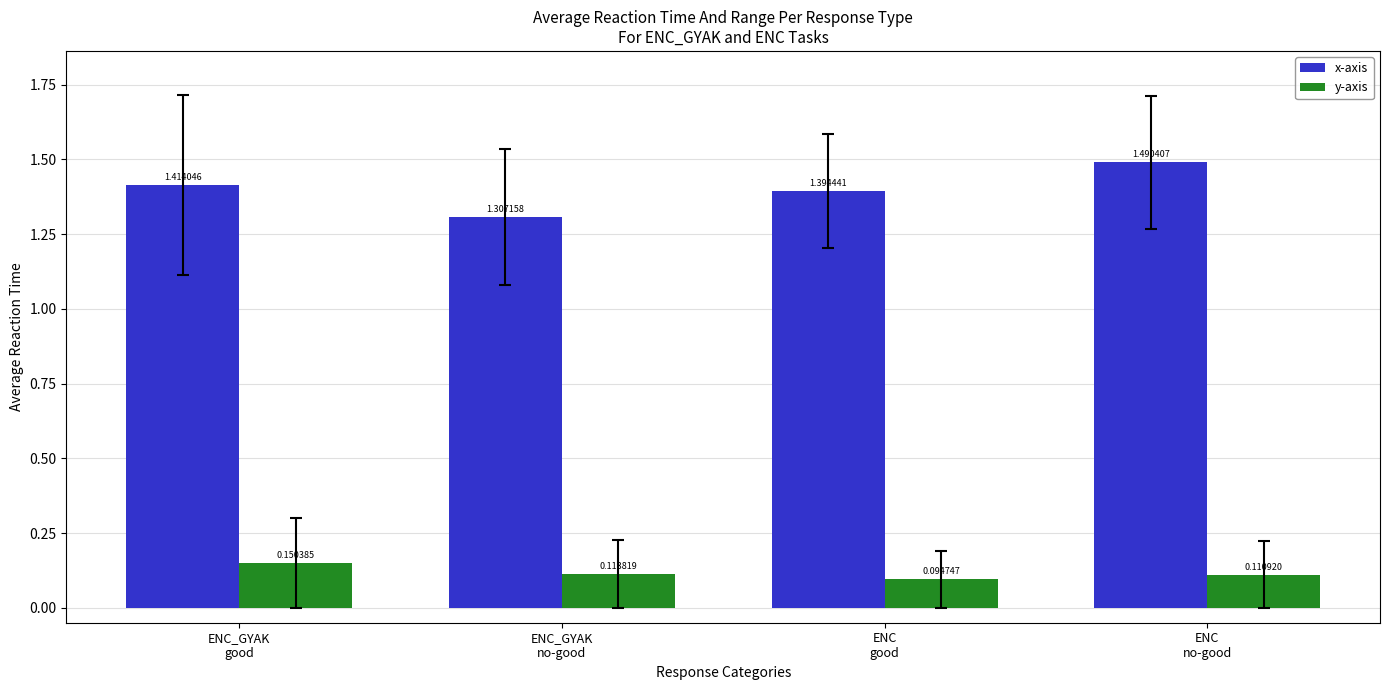

What is the label of the 1st bar from the right?

ENC
no-good